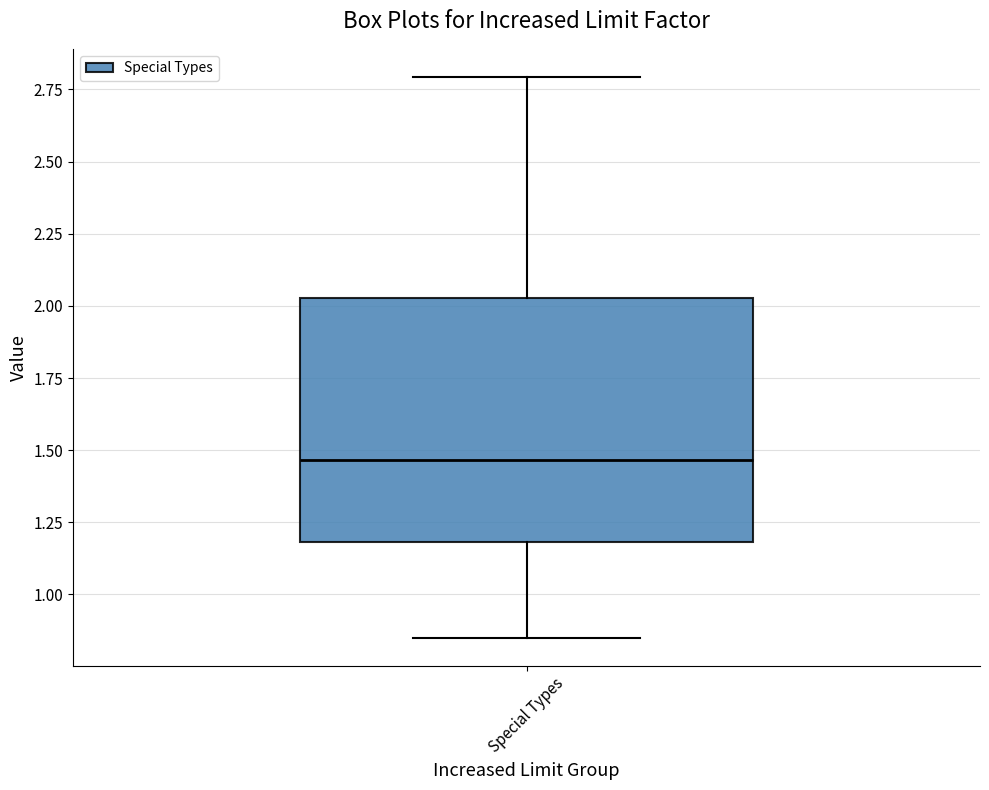

Read this box plot against the y-axis: the position of the median line, the range covered by the box, and the ends of both whiskers. The values are not printed on the chart, so give them approximately, as read against the axis.

median 1.45, box 1.20 to 2.05, whiskers 0.85 to 2.80